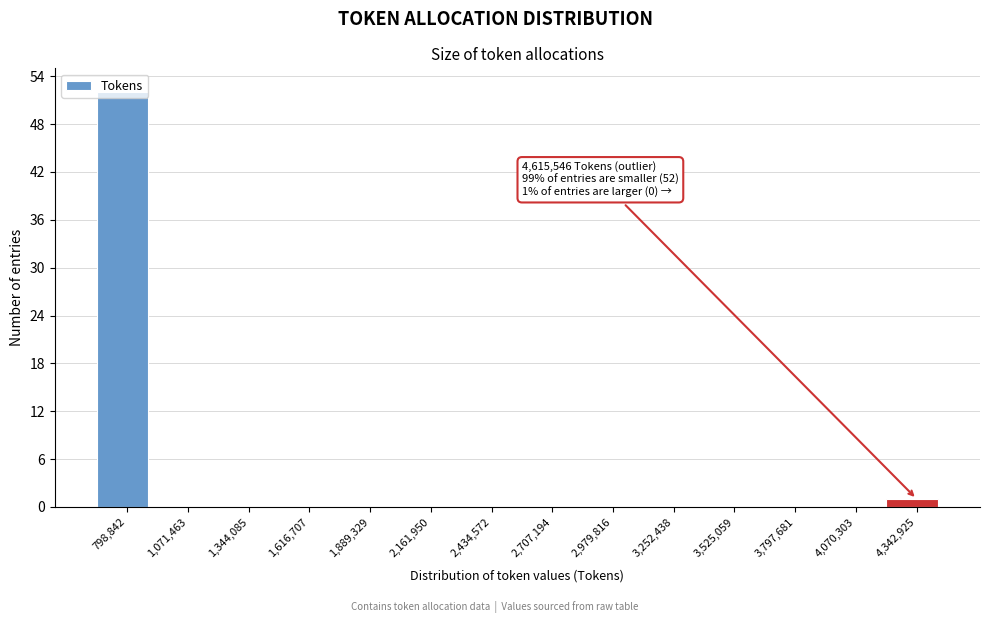

At which category does the chart reach its peak across all series?

798,842